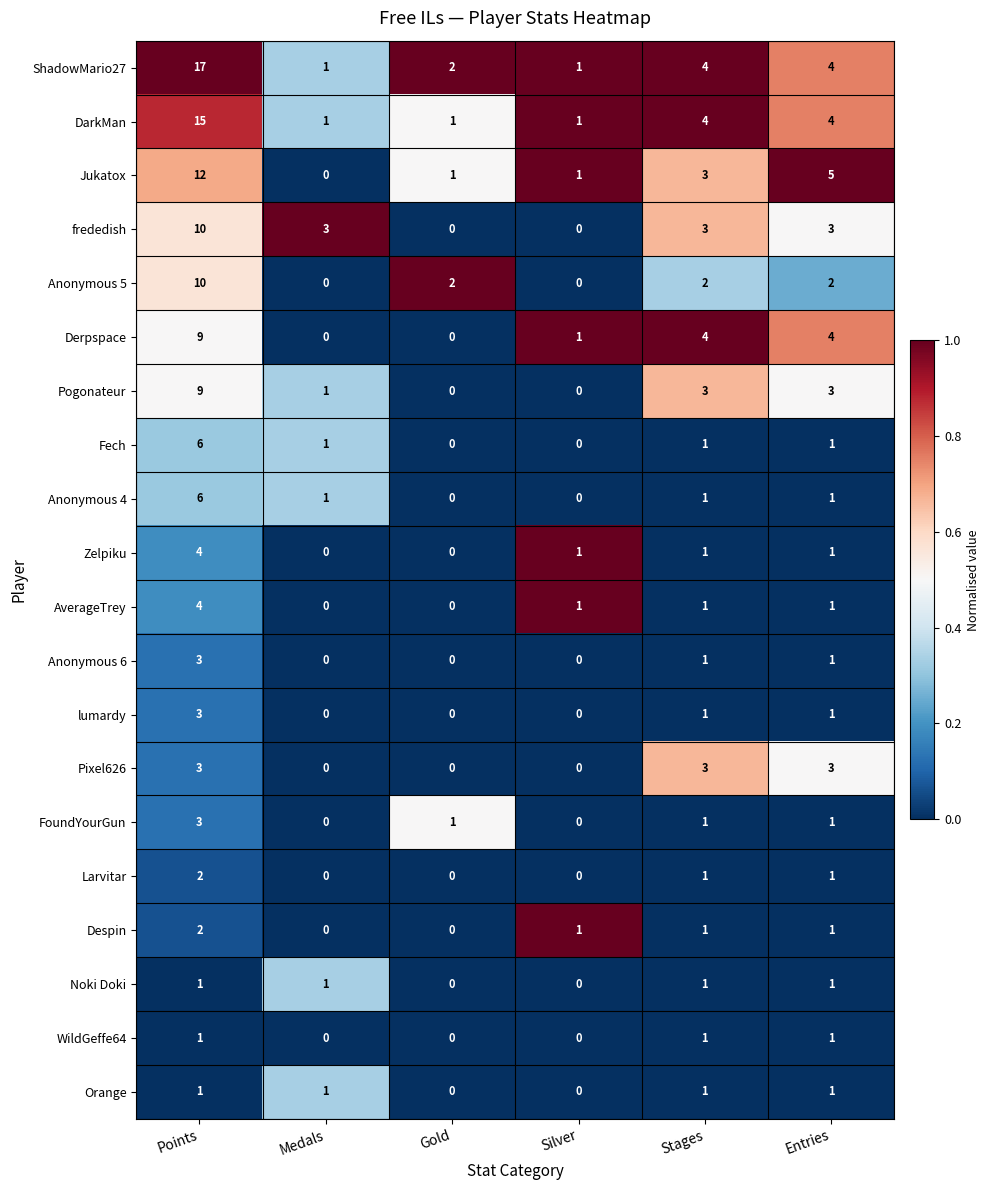

How many Pogonateur values are between 0 and 3?

5